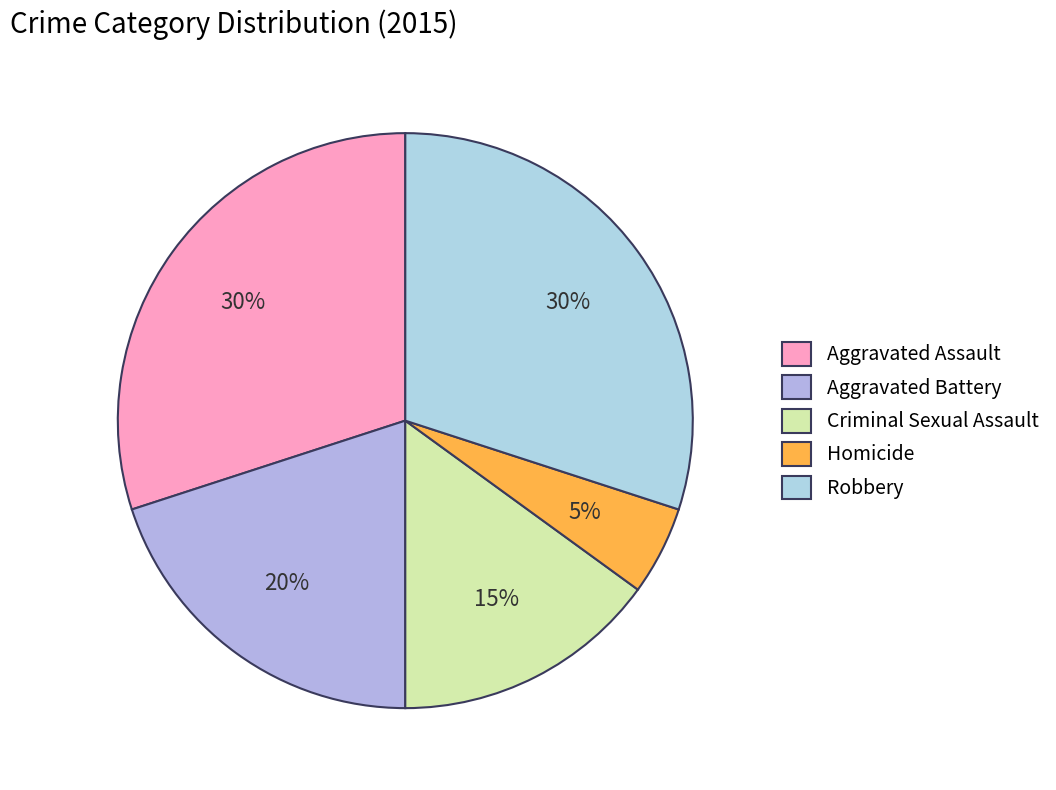

Does Aggravated Assault represent more than half of the total?

No